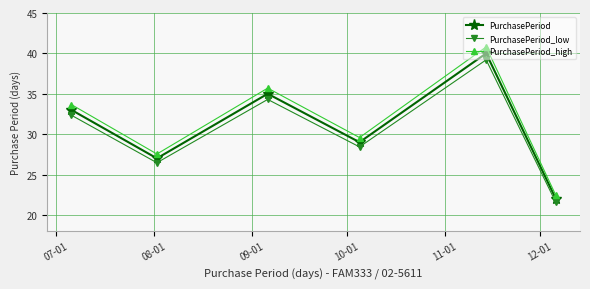

What is the lowest value of the PurchasePeriod_low series?

21.6